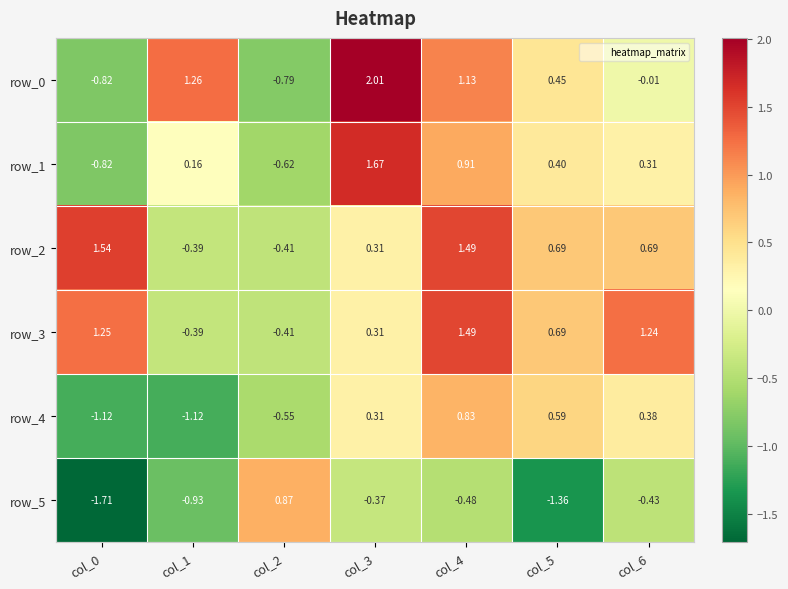

Is the value of row_2 at col_5 greater than the value of row_1 at col_3?

No